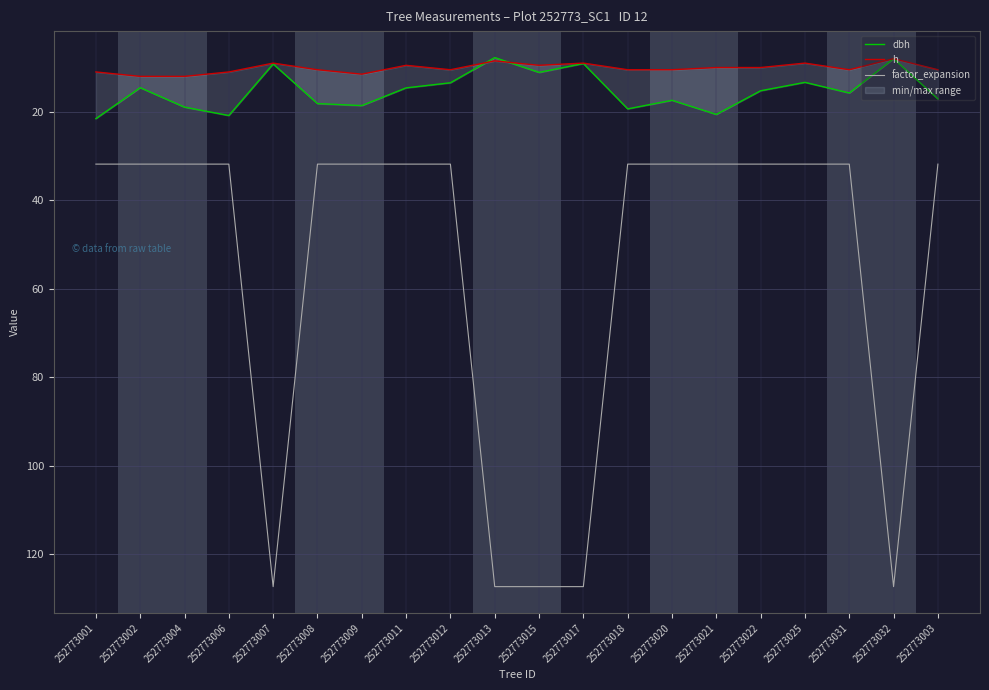

Which category has the highest value in the dbh series?

252773001